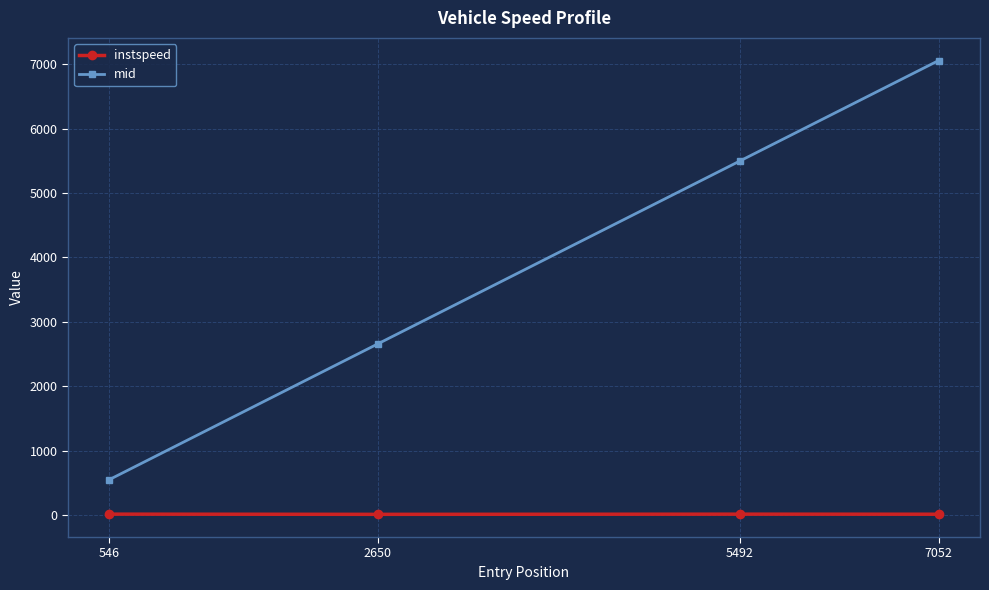

What is the total value across all series at 5492?

5511.4